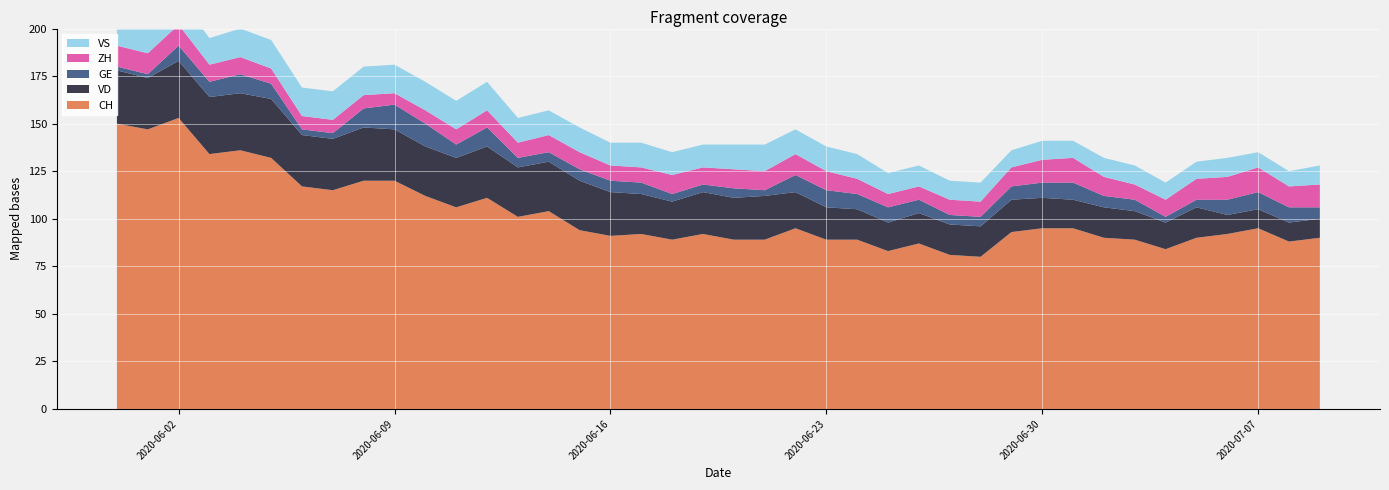

Reading left to right, extract all data points from this chart.

CH: 150	147	153	134	136	132	117	115	120	120	112	106	111	101	104	94	91	92	89	92	89	89	95	89	89	83	87	81	80	93	95	95	90	89	84	90	92	95	88	90
VD: 28	27	30	30	30	31	27	27	28	27	26	26	27	26	26	26	23	21	20	22	22	23	19	17	16	15	16	16	16	17	16	15	16	15	14	16	10	10	10	10
GE: 2	2	8	8	10	8	3	3	10	13	12	7	10	5	5	6	6	6	4	4	5	3	9	9	8	8	7	5	5	7	8	9	6	6	3	4	8	9	8	6
ZH: 11	11	11	9	9	8	7	7	7	6	7	8	9	8	9	9	8	8	10	9	10	10	11	10	8	7	7	8	8	10	12	13	10	8	9	11	12	13	11	12
VS: 15	15	15	14	15	15	15	15	15	15	15	15	15	13	13	13	12	13	12	12	13	14	13	13	13	11	11	10	10	9	10	9	10	10	9	9	10	8	8	10